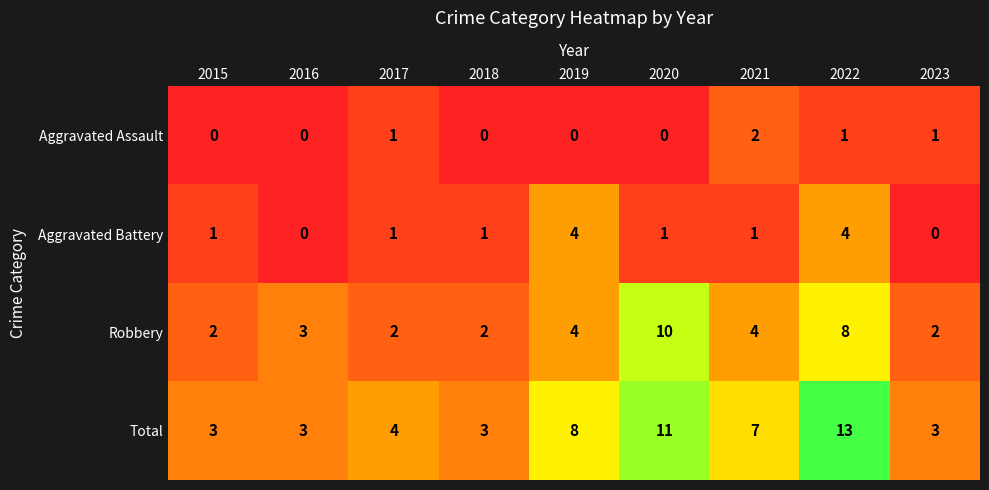

What is the spread (max minus min) of values at 2023?

3